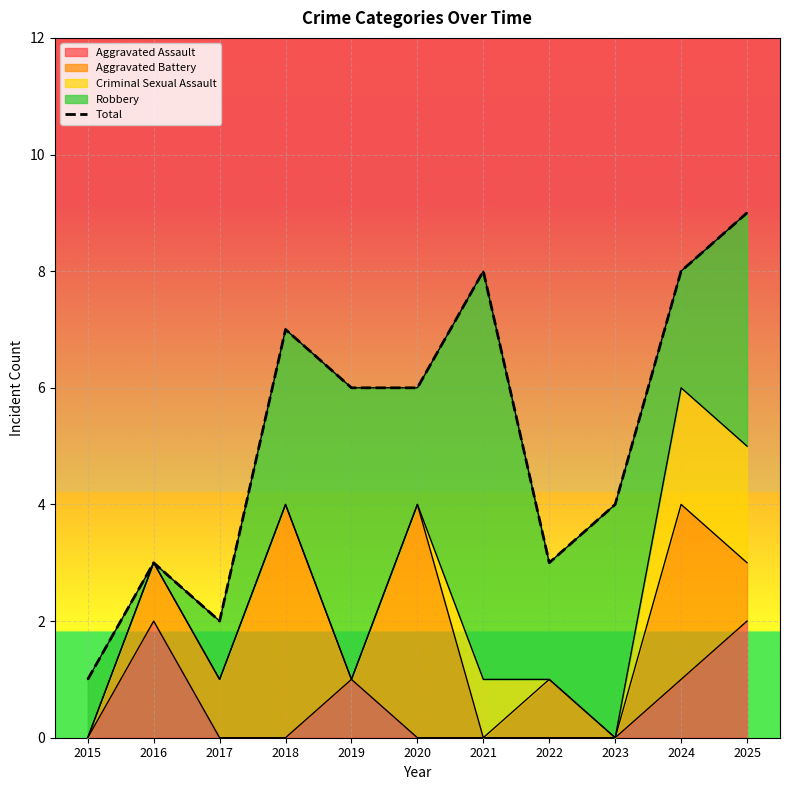

List the labels in order of value, largest first.

2025, 2021, 2024, 2018, 2019, 2020, 2023, 2016, 2022, 2017, 2015